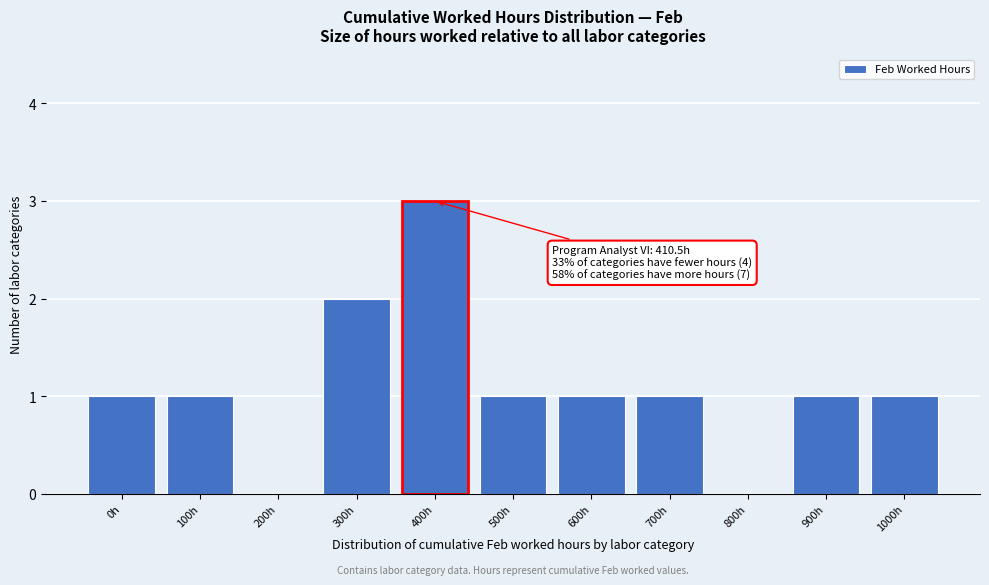

Reading right to left, list all the values displayed in this chart.

1000h=1	900h=1	800h=0	700h=1	600h=1	500h=1	400h=3	300h=2	200h=0	100h=1	0h=1